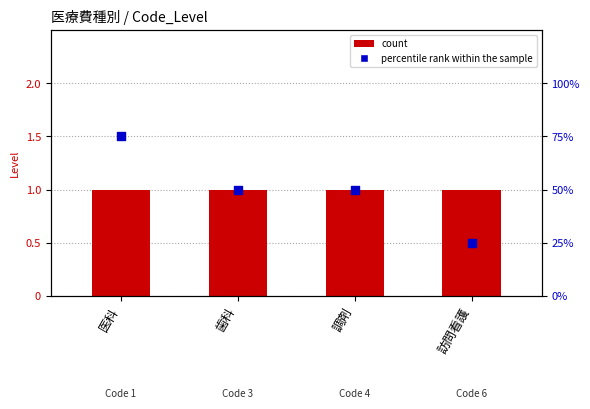

Which series has the largest total across all categories?

percentile rank within the sample